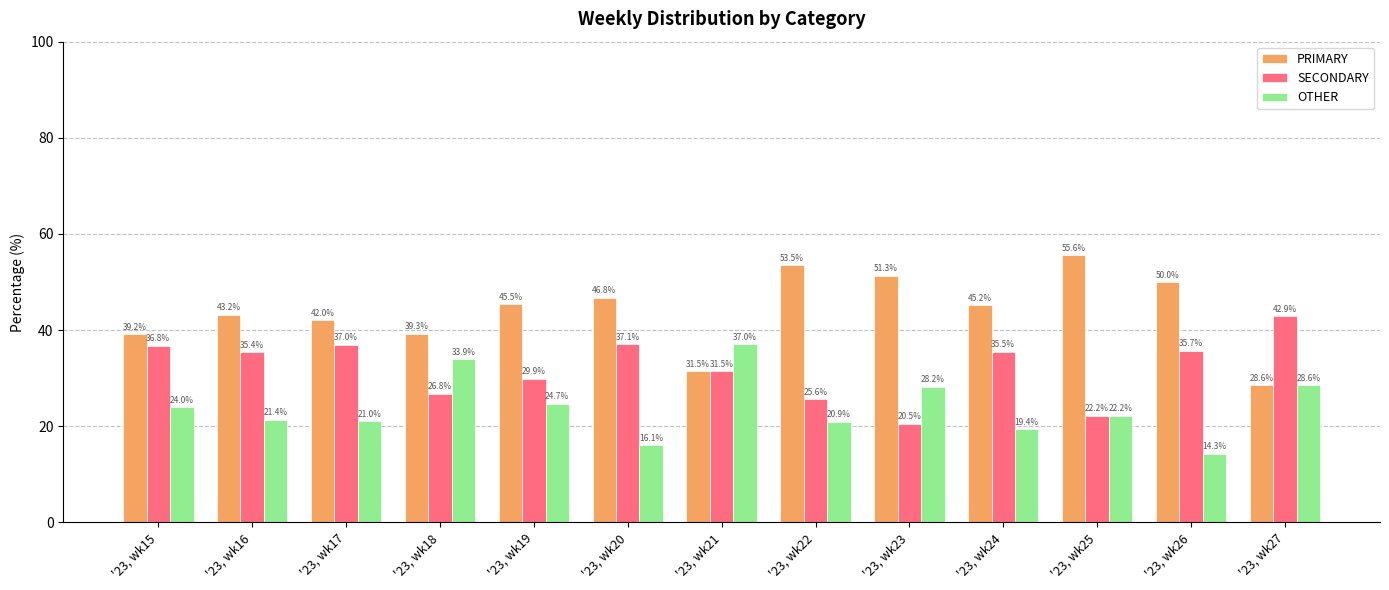

Where does the PRIMARY series first go above 45?

'23, wk19